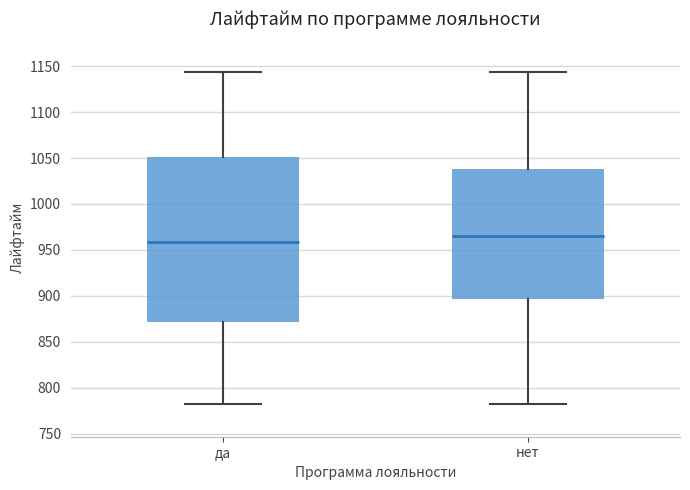

Reading left to right, read every box against the y-axis: the position of its median line, the range the box covers, and the ends of its whiskers. The values are not printed on the chart, so give them approximately, as read against the axis.

да: median 960, box 870 to 1050, whiskers 785 to 1145
нет: median 965, box 895 to 1040, whiskers 785 to 1145